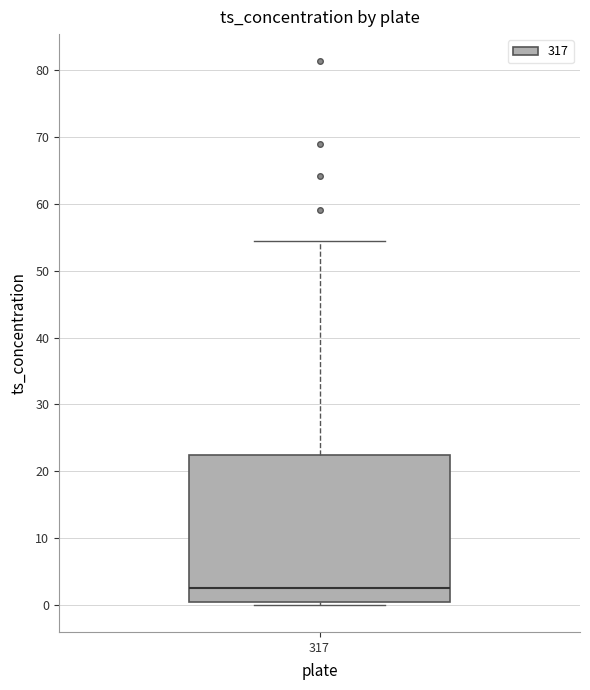

Where is the lower edge of the box at x = 317 on the y-axis? The values are not printed on the chart, so give them approximately, as read against the axis.

0